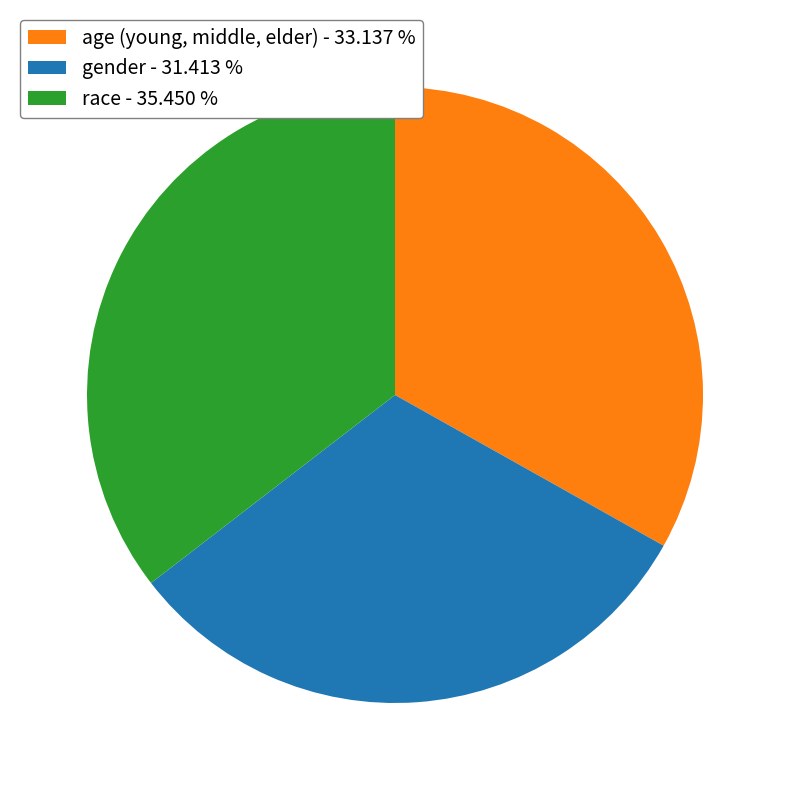

Combined, do age (young, middle, elder) - 33.137 % and race - 35.450 % account for over 50%?

Yes